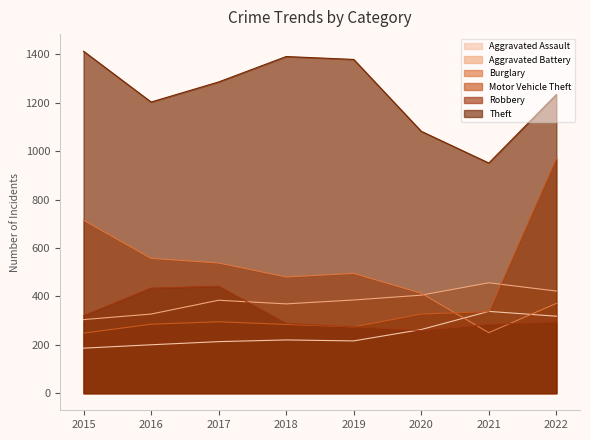

True or false: Burglary and Theft intersect in this chart.

False